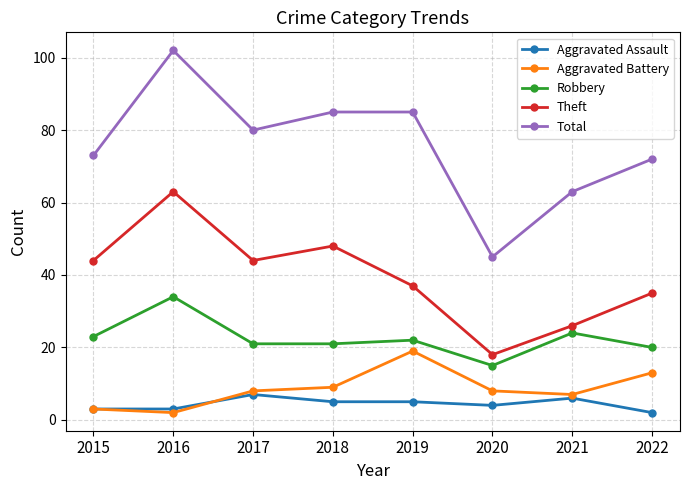

Which series changed the most between 2016 and 2019?

Theft